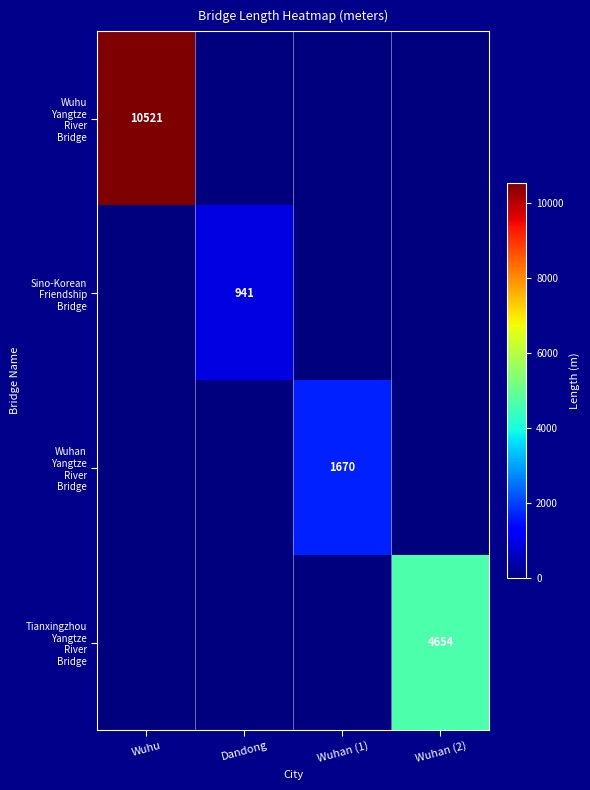

What is the maximum value shown in the chart?

10521.0